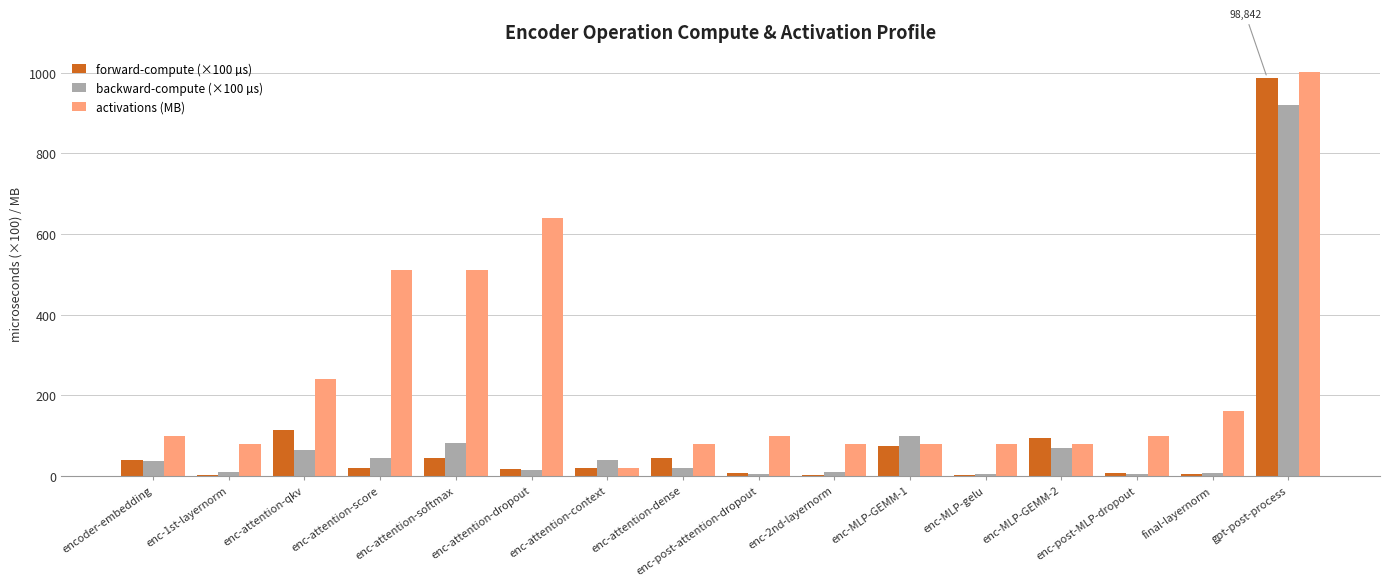

What are all the series names shown in the legend?

forward-compute (×100 µs), backward-compute (×100 µs), activations (MB)